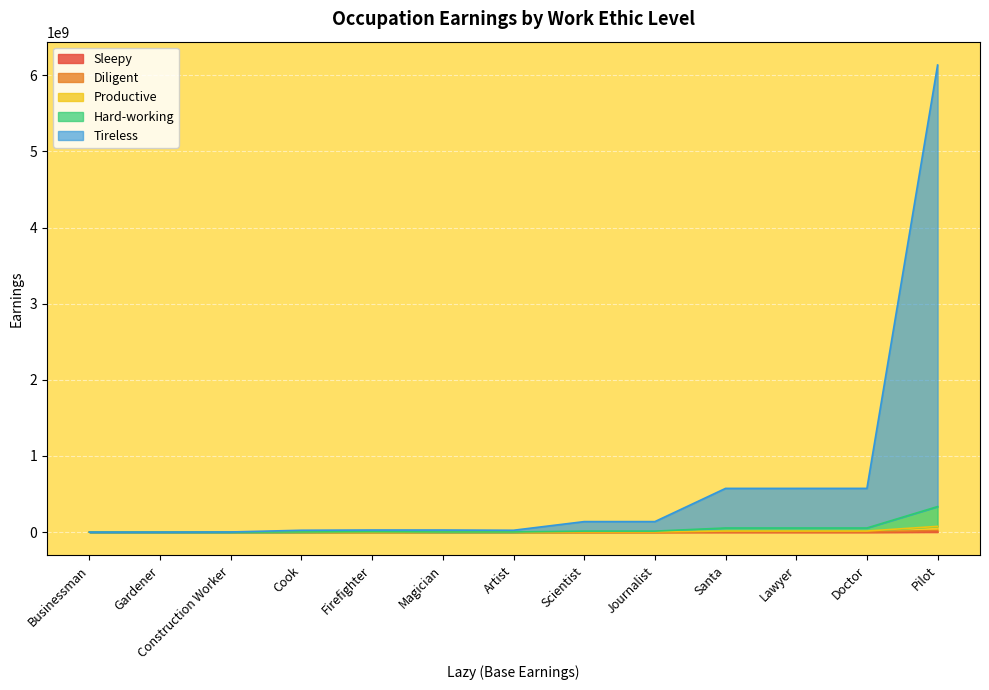

What is the difference between the maximum and second lowest values in the Diligent series?

20475000